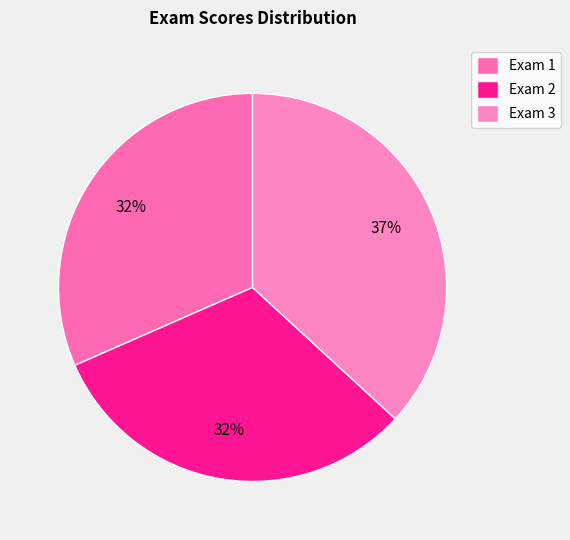

Do Exam 3 and Exam 1 together represent more than half of the pie?

Yes